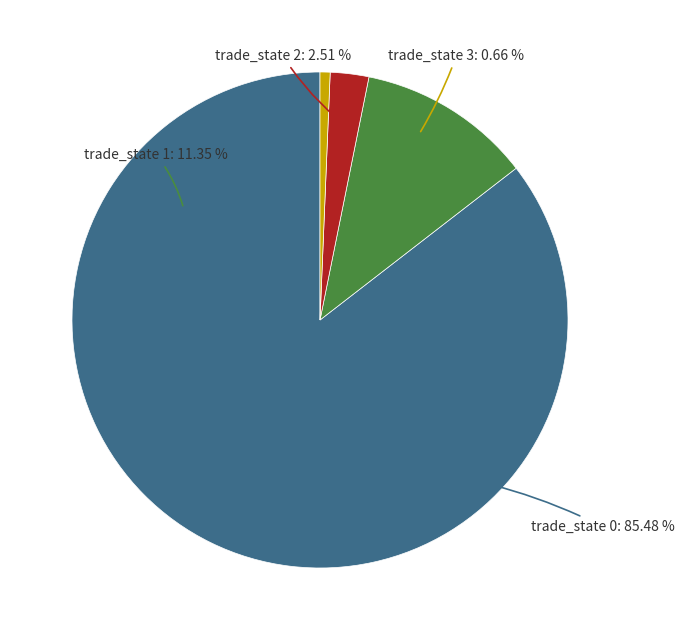

To the nearest percent, what percentage of the pie is trade_state 0?

85%